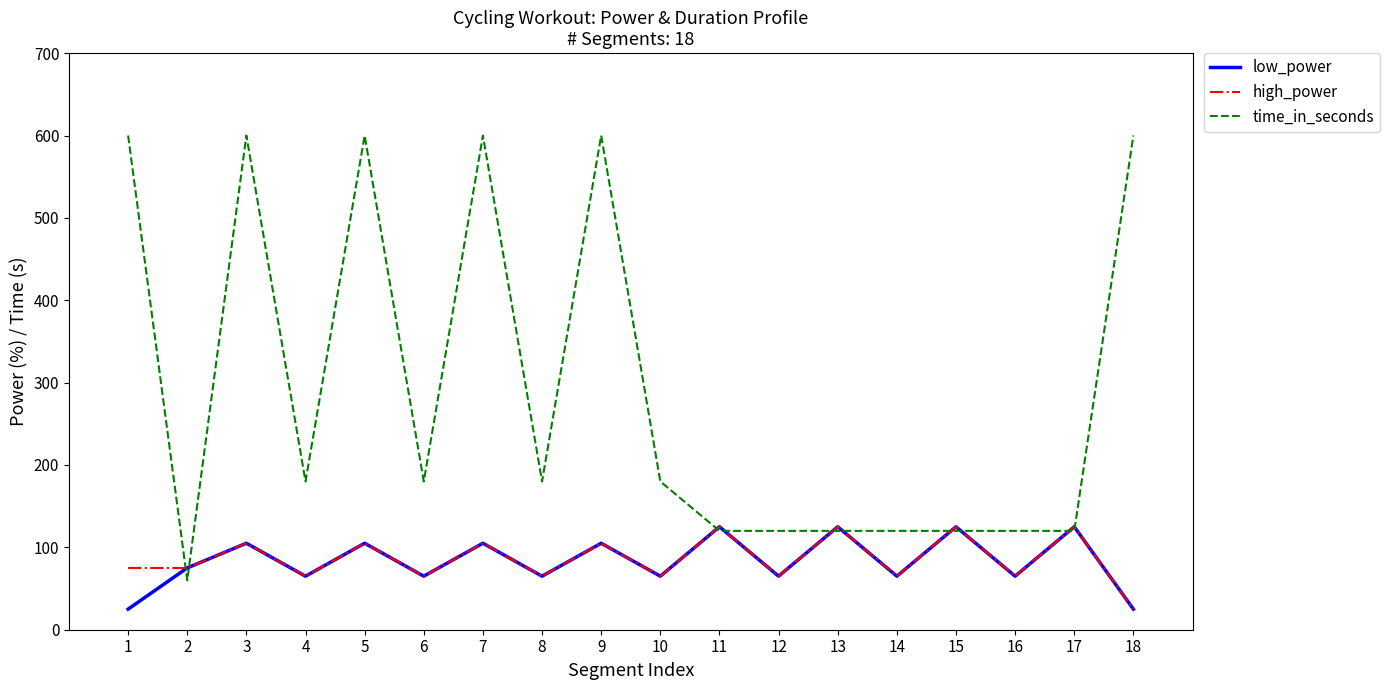

Reading left to right, list all the values displayed in this chart.

low_power: 1=25	2=75	3=105	4=65	5=105	6=65	7=105	8=65	9=105	10=65	11=125	12=65	13=125	14=65	15=125	16=65	17=125	18=25
high_power: 1=75	2=75	3=105	4=65	5=105	6=65	7=105	8=65	9=105	10=65	11=125	12=65	13=125	14=65	15=125	16=65	17=125	18=25
time_in_seconds: 1=600	2=60	3=600	4=180	5=600	6=180	7=600	8=180	9=600	10=180	11=120	12=120	13=120	14=120	15=120	16=120	17=120	18=600